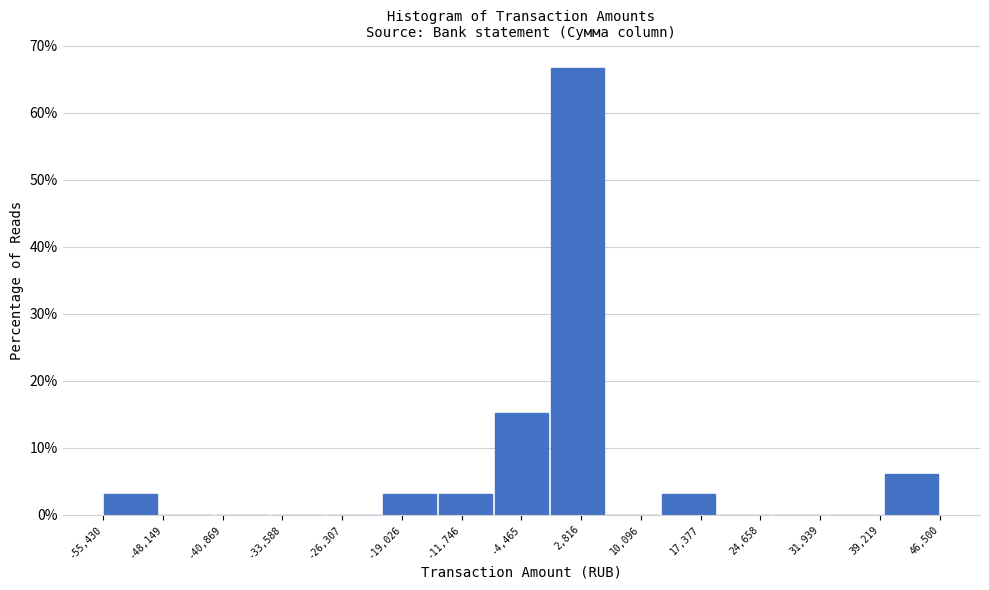

How tall is the bar that spans -15000 to -8000 on the x-axis? Neither the bar edges nor the heights are printed on the chart, so give them approximately, as read against the axes.

3